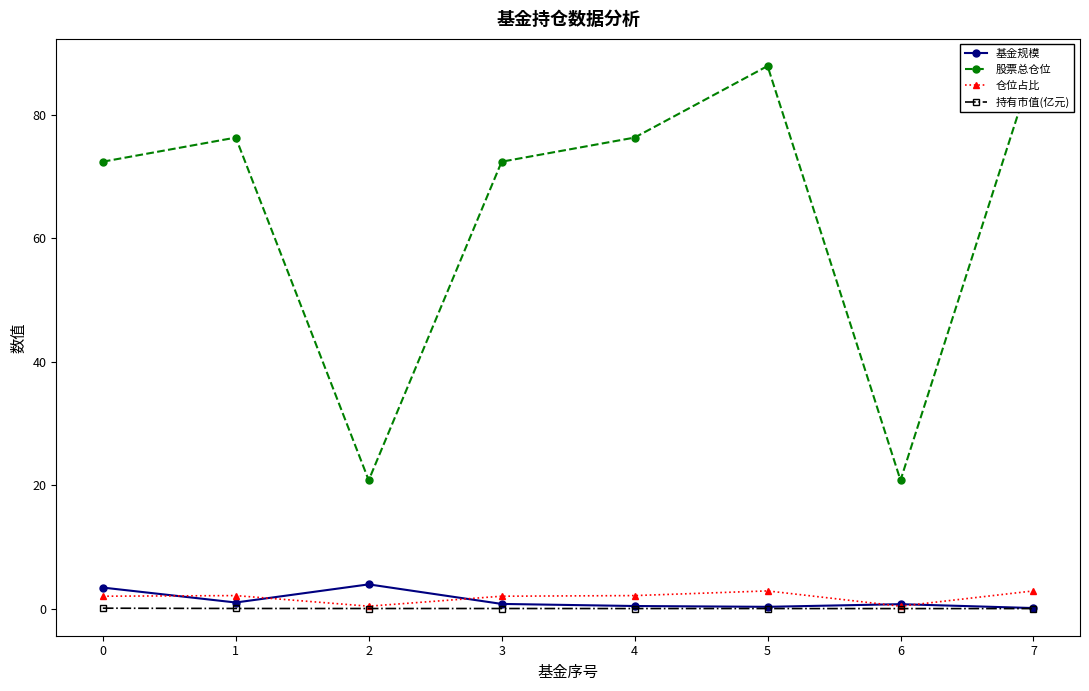

Reading right to left, transcribe all the data shown in this chart.

基金规模: 0.1	0.7	0.3	0.4	0.8	3.9	1.0	3.4
股票总仓位: 88.0	20.8	88.0	76.4	72.5	20.8	76.4	72.5
仓位占比: 2.9	0.4	2.9	2.1	2.0	0.4	2.1	2.0
持有市值(亿元): 0.0	0.0	0.0	0.0	0.0	0.0	0.0	0.1